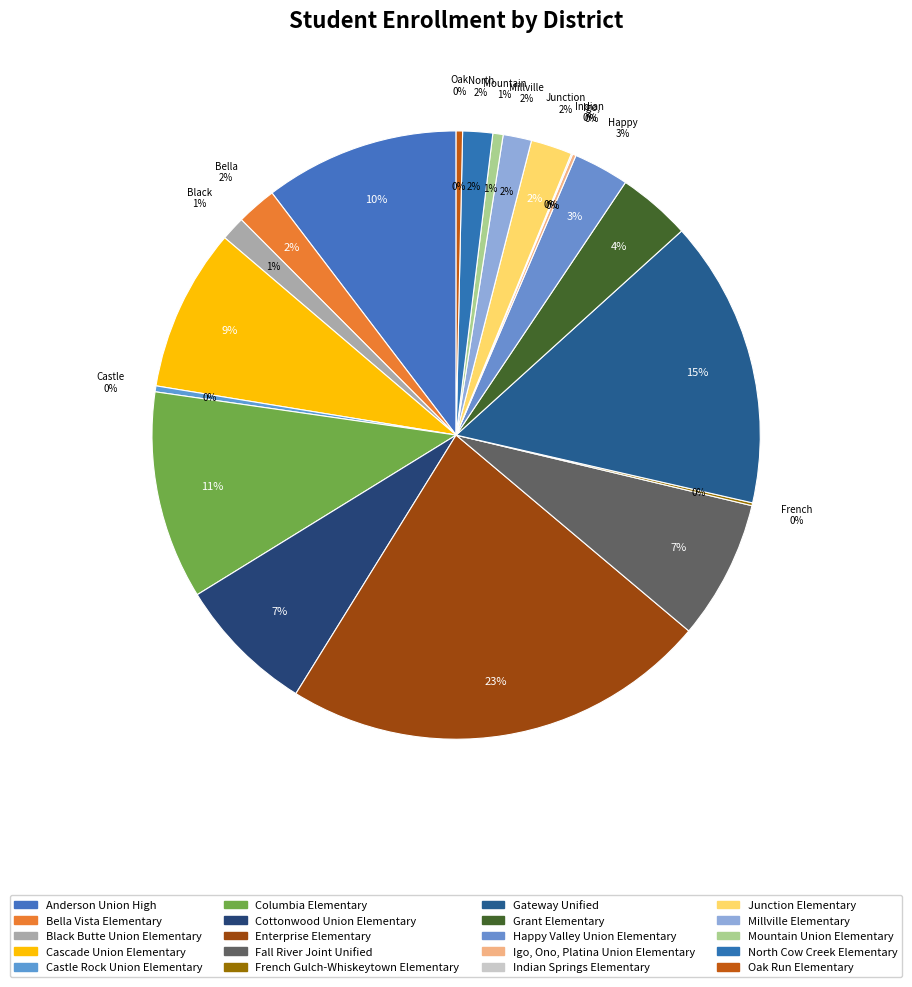

To the nearest percent, what is the difference between the largest and smallest slice percentages?

23%